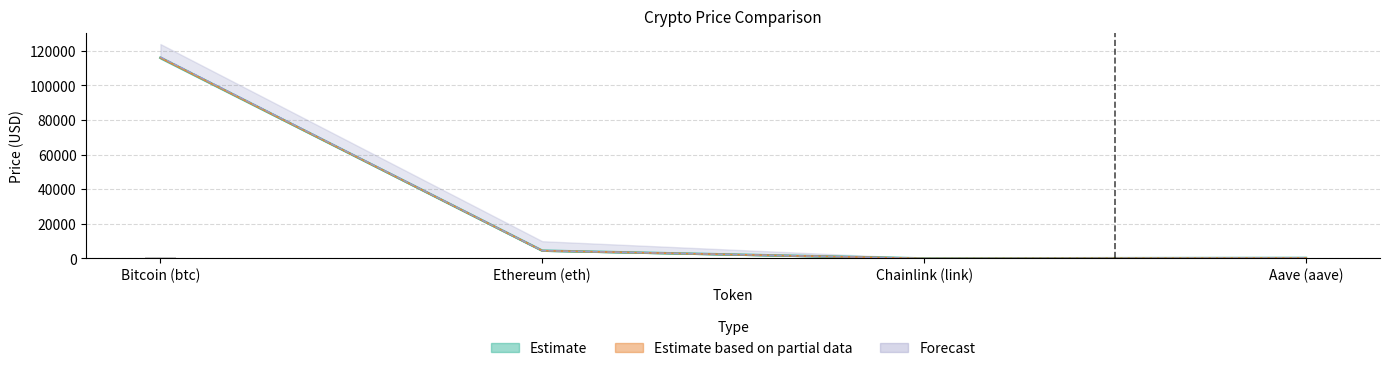

Read the price24hAgo value at Bitcoin (btc).

115879.5